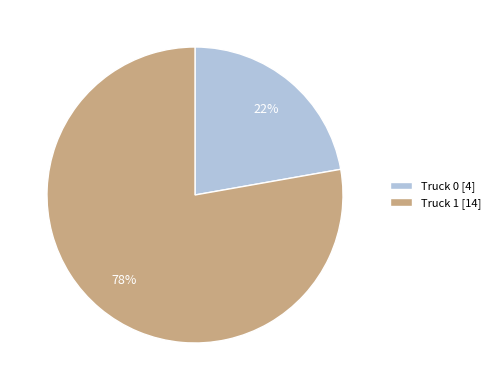

Is the sum of Truck 1 and Truck 0 greater than half?

Yes